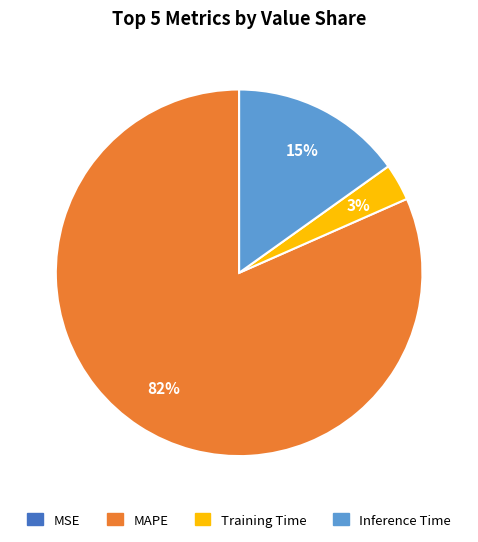

Is there a majority slice in this chart?

Yes